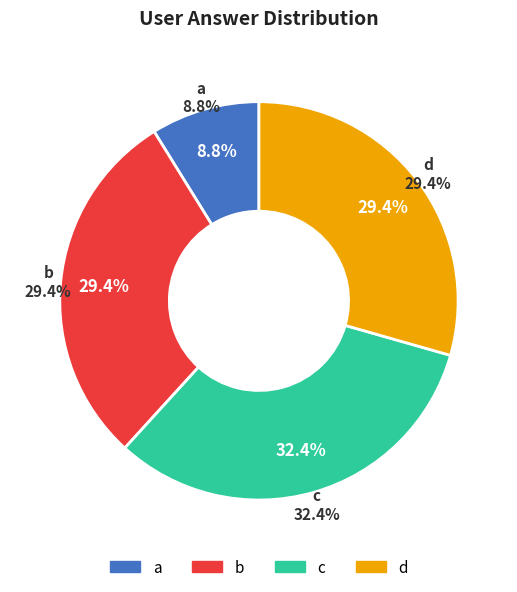

True or false: d accounts for 18% of the total.

False